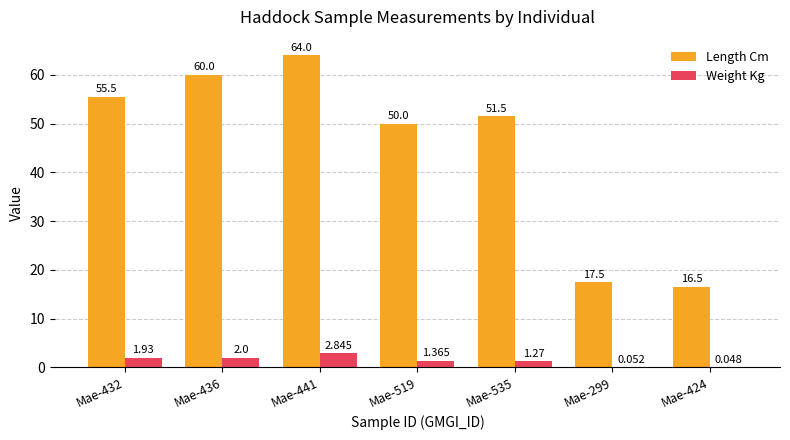

What is the difference between the Weight Kg values at Mae-424 and Mae-436?

2.0